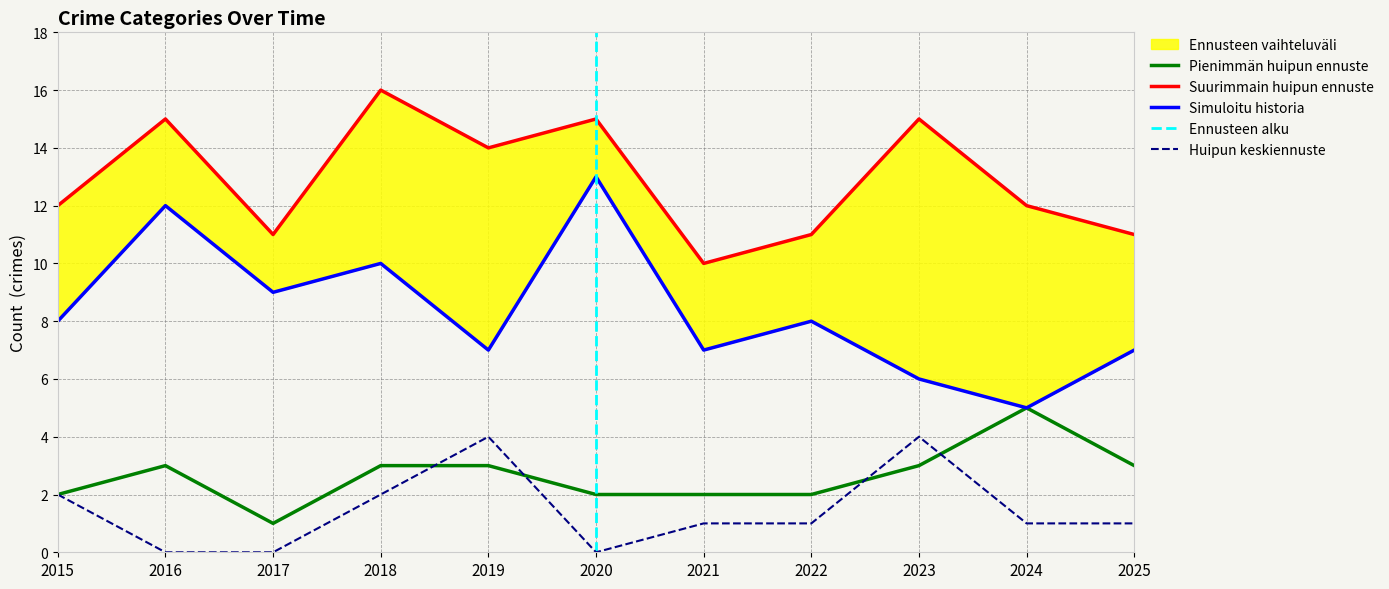

What is the highest value of the Huipun keskiennuste series?

4